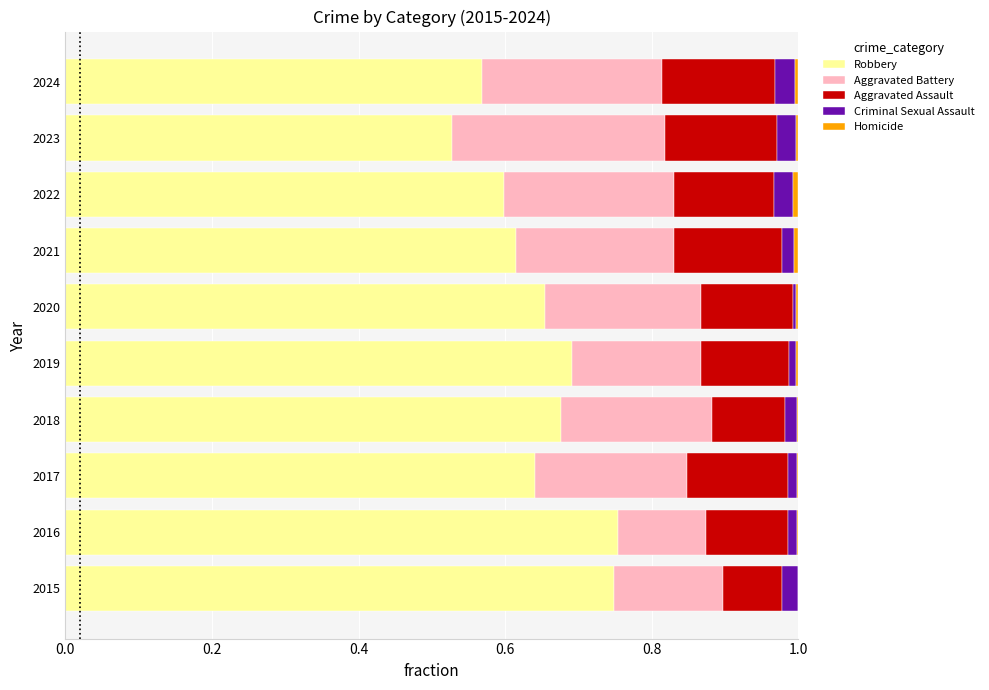

The value of Robbery at 2023 is 0.9. True or false?

False